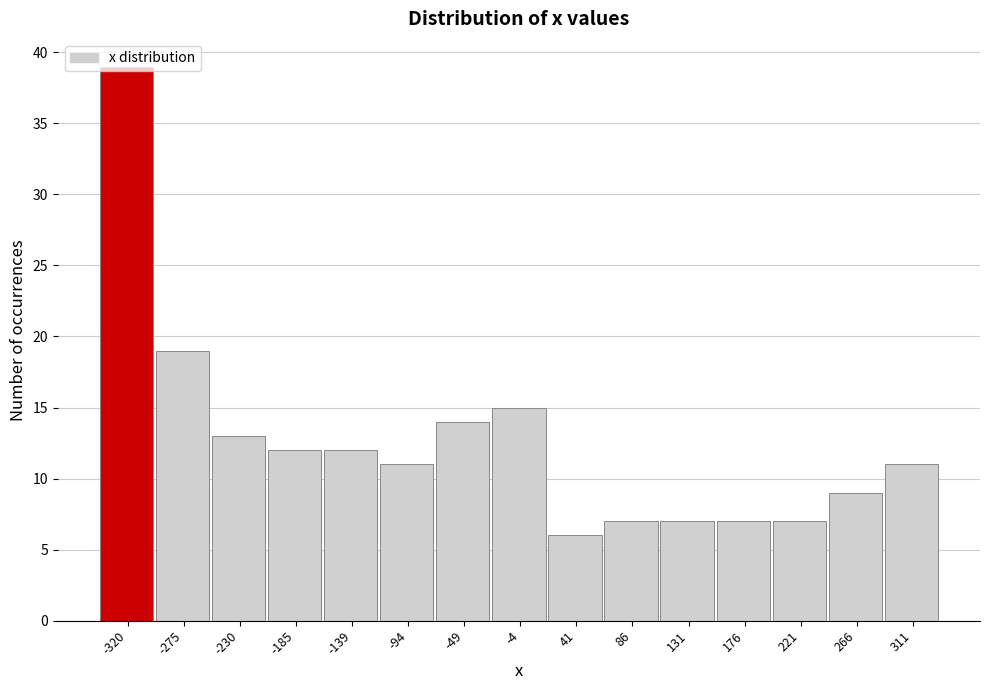

What is the smallest value displayed?

6